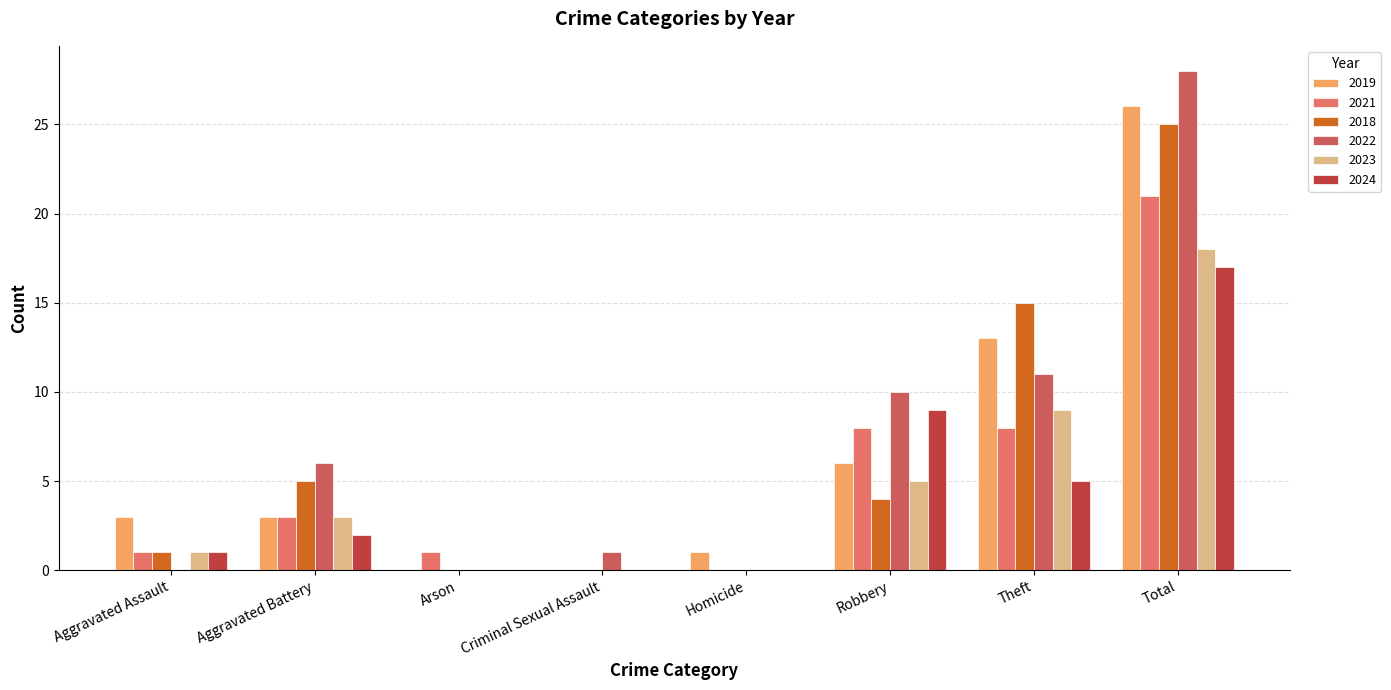

Reading left to right, extract all data points from this chart.

2019: Aggravated Assault=3	Aggravated Battery=3	Arson=0	Criminal Sexual Assault=0	Homicide=1	Robbery=6	Theft=13	Total=26
2021: Aggravated Assault=1	Aggravated Battery=3	Arson=1	Criminal Sexual Assault=0	Homicide=0	Robbery=8	Theft=8	Total=21
2018: Aggravated Assault=1	Aggravated Battery=5	Arson=0	Criminal Sexual Assault=0	Homicide=0	Robbery=4	Theft=15	Total=25
2022: Aggravated Assault=0	Aggravated Battery=6	Arson=0	Criminal Sexual Assault=1	Homicide=0	Robbery=10	Theft=11	Total=28
2023: Aggravated Assault=1	Aggravated Battery=3	Arson=0	Criminal Sexual Assault=0	Homicide=0	Robbery=5	Theft=9	Total=18
2024: Aggravated Assault=1	Aggravated Battery=2	Arson=0	Criminal Sexual Assault=0	Homicide=0	Robbery=9	Theft=5	Total=17